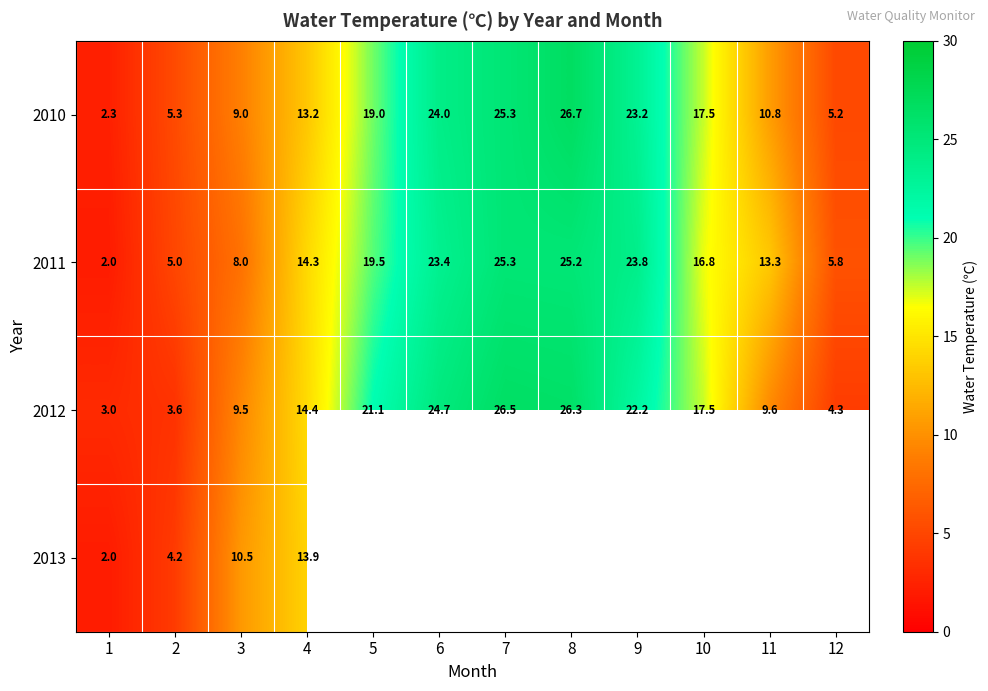

Is it true that 2012 equals 6.3 at 12?

False